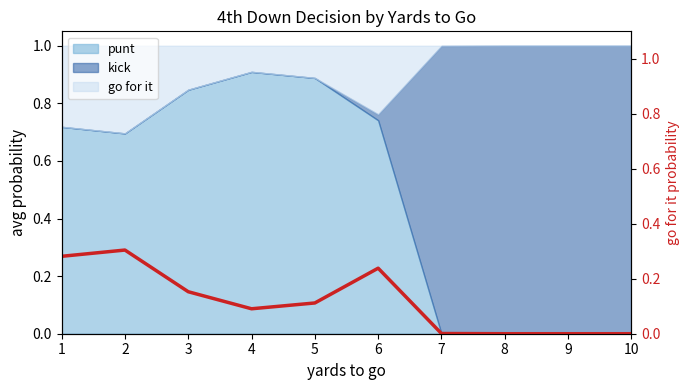

Reading right to left, extract all data points from this chart.

10=0.0	9=0.0	8=0.0	7=0.0	6=0.2	5=0.1	4=0.1	3=0.2	2=0.3	1=0.3